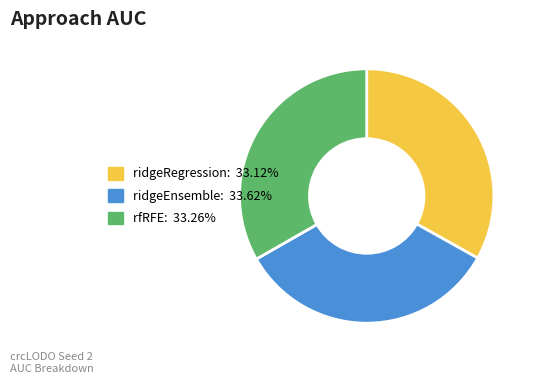

Is there any slice that represents more than half of the pie?

No